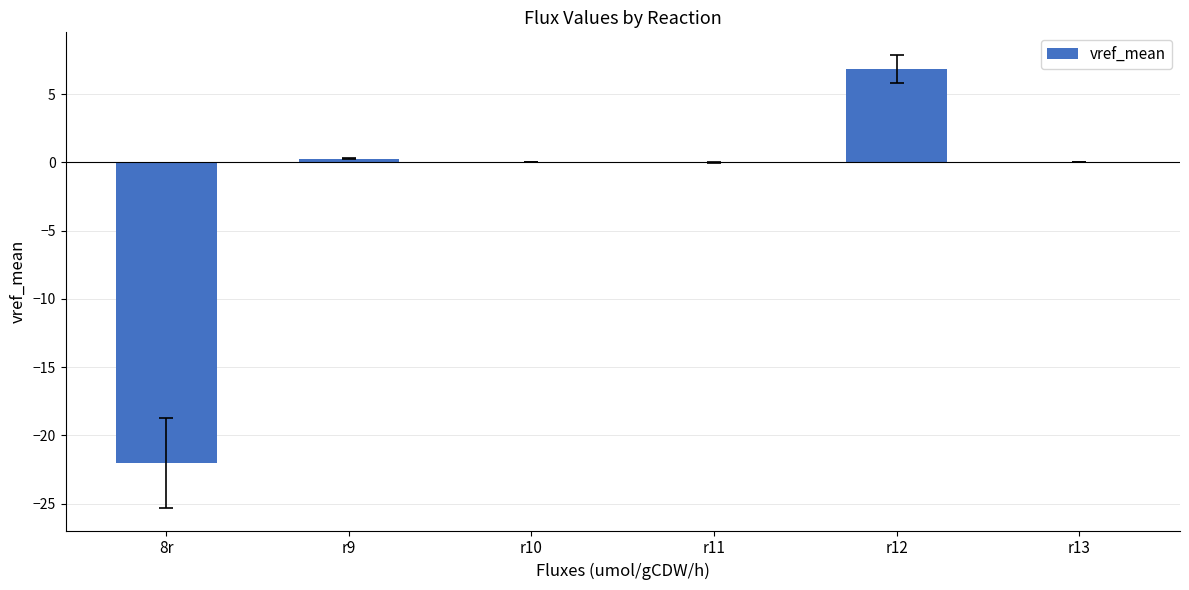

What is the sum of all values?

-14.8